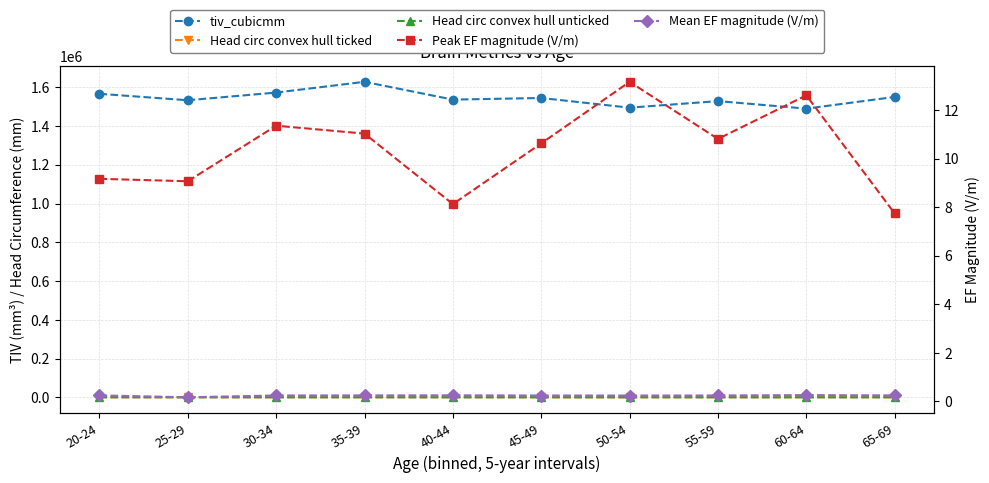

What is the maximum value shown in the chart?

1627818.7